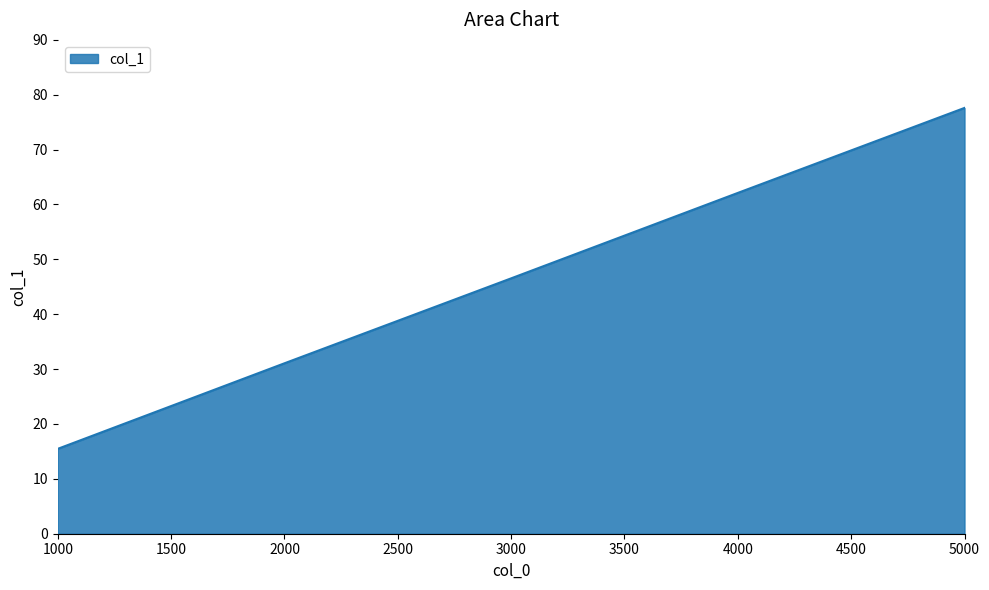

Reading left to right, extract all data points from this chart.

1000=15.5	2000=31.1	3000=46.5	4000=62.1	5000=77.6